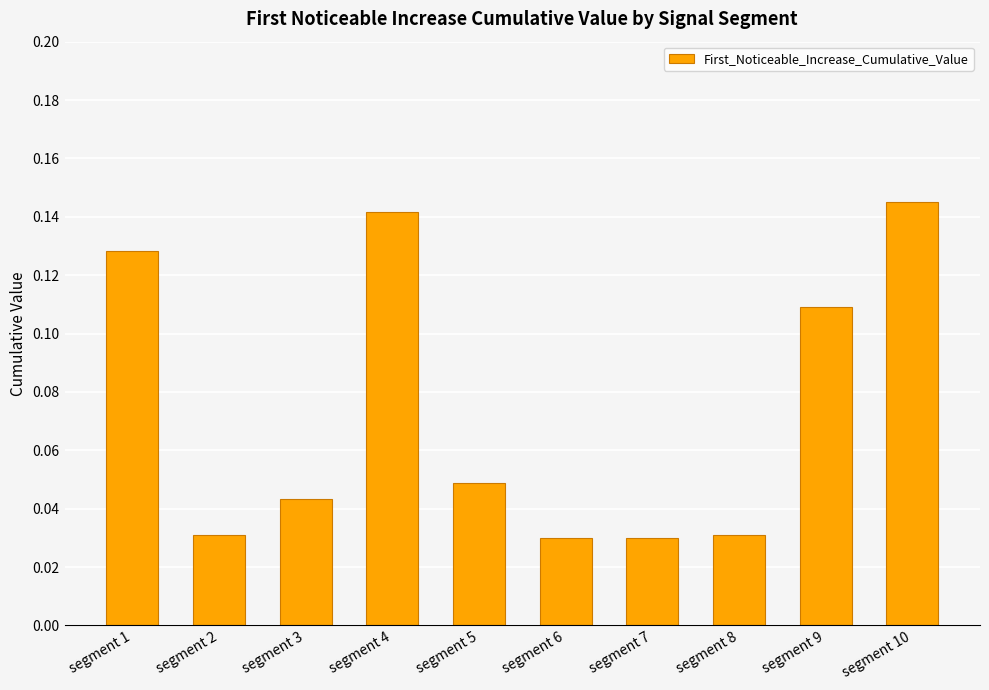

What is the change in value from segment 1 to segment 8?

-0.1